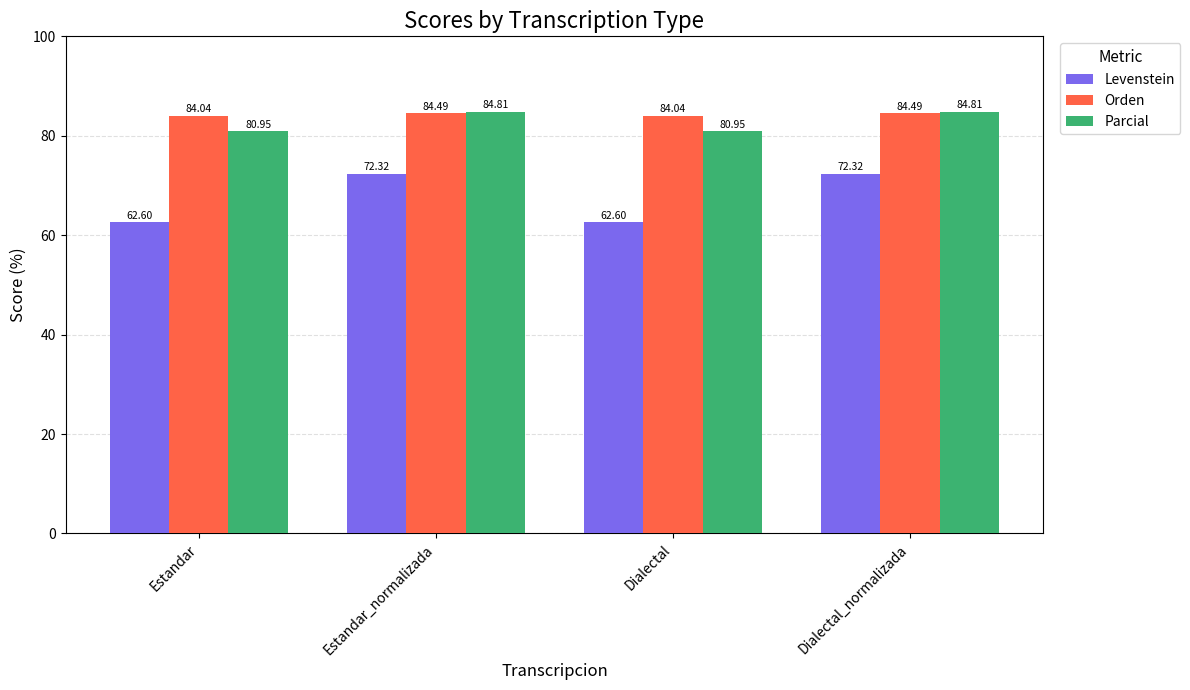

True or false: Levenstein has a value of 103.1 at Estandar.

False